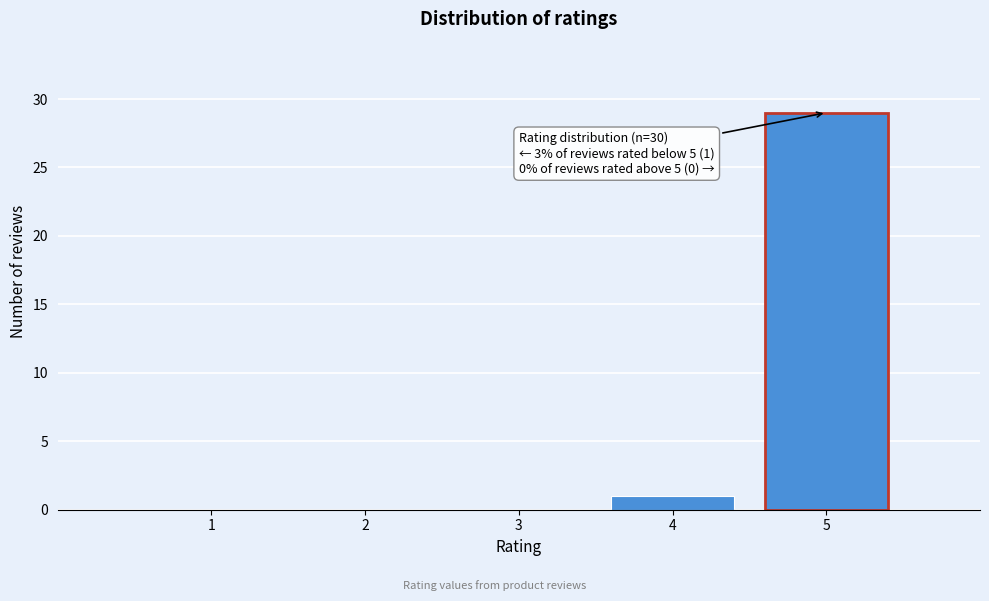

Reading left to right, what are all the values shown in this chart?

1=0	2=0	3=0	4=1	5=29